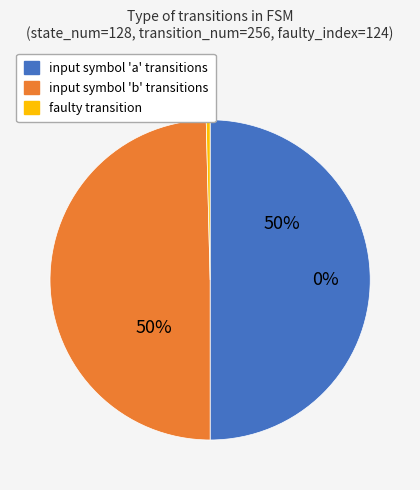

Count the number of slices in the pie.

3